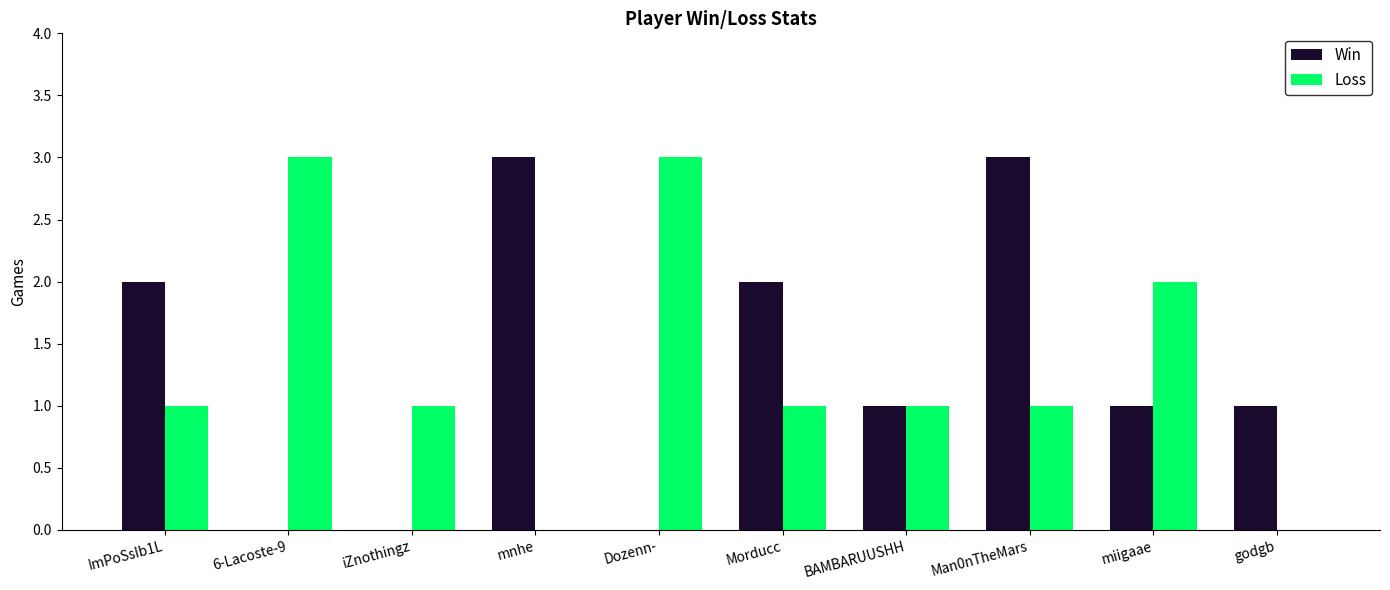

Is the value of Loss at BAMBARUUSHH greater than the value of Win at Man0nTheMars?

No